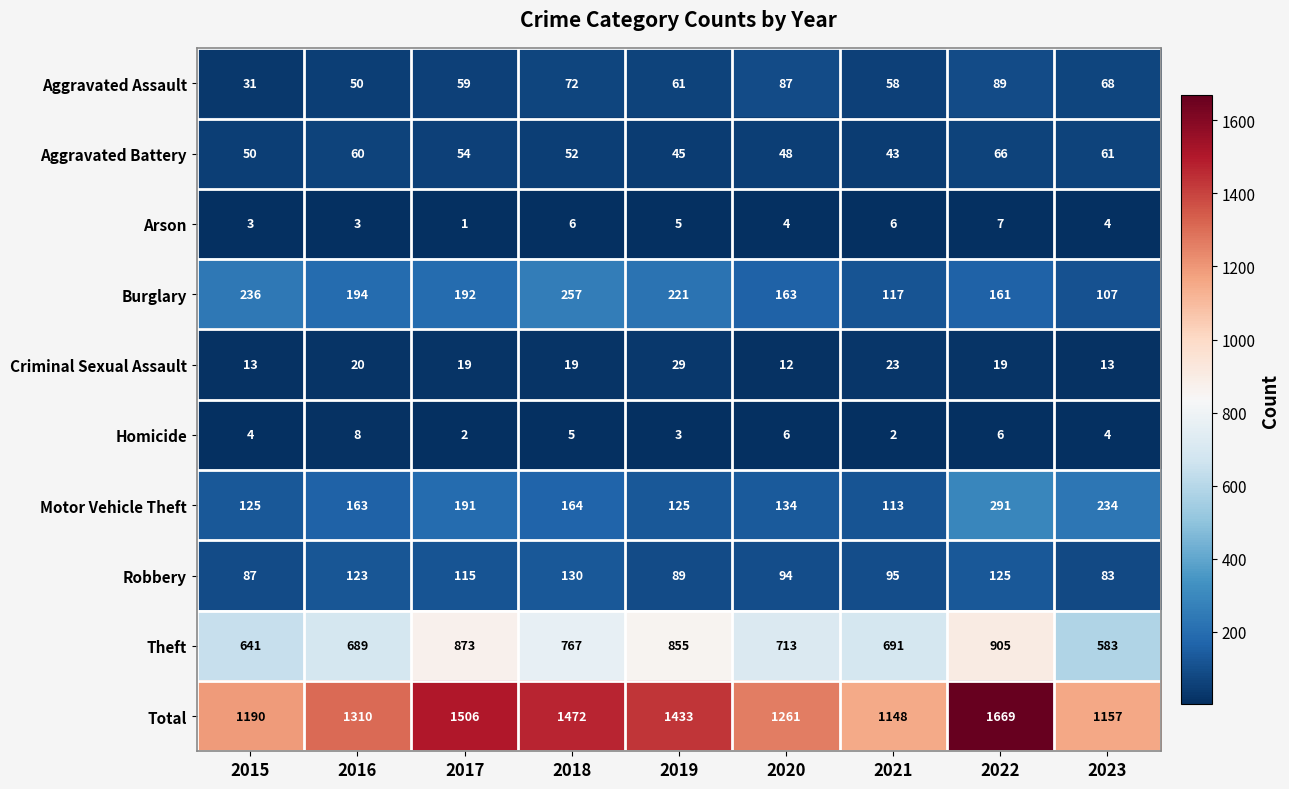

True or false: Total has a value of 440 at 2019.

False